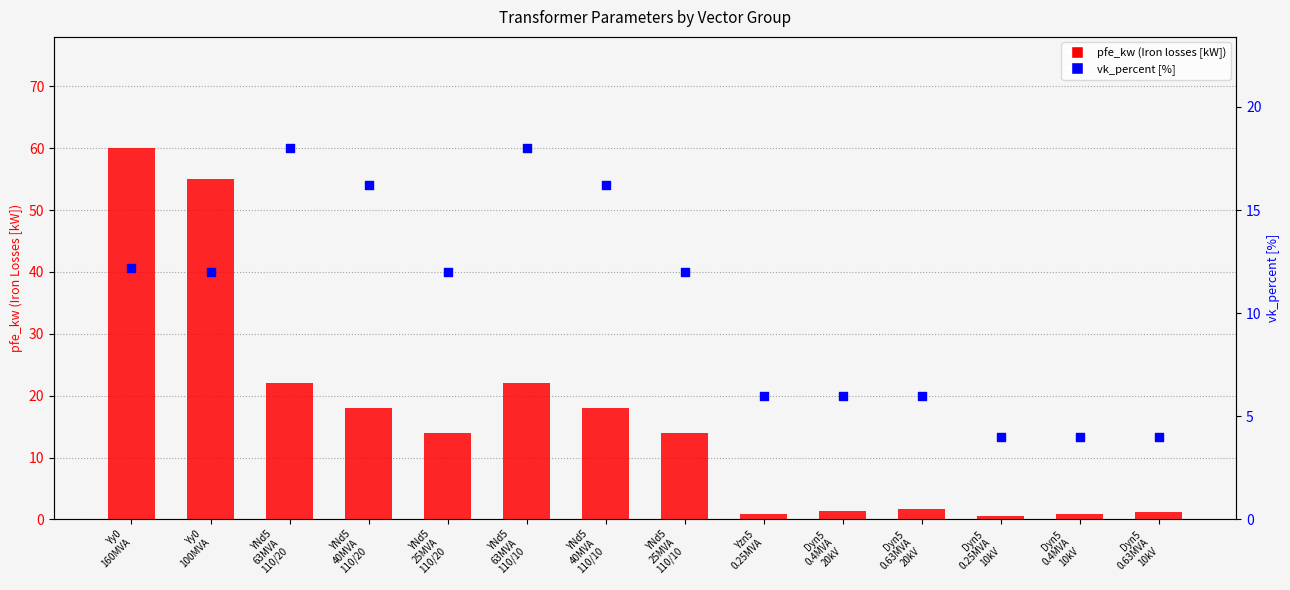

Which series has the largest Y range (max minus min)?

pfe_kw (Iron losses)